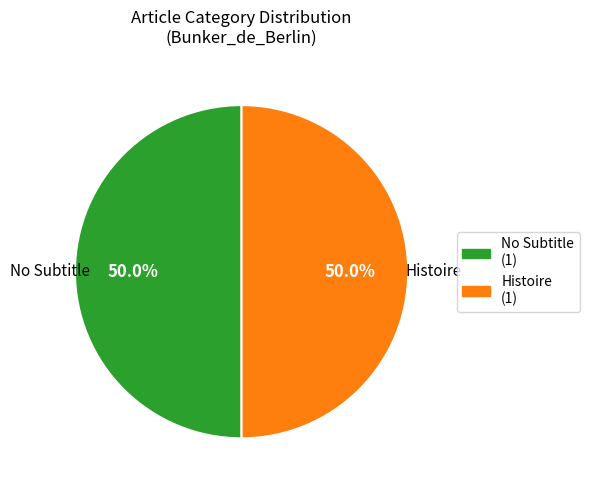

What is the total percentage of Histoire (1) and No Subtitle (1)?

100.0%